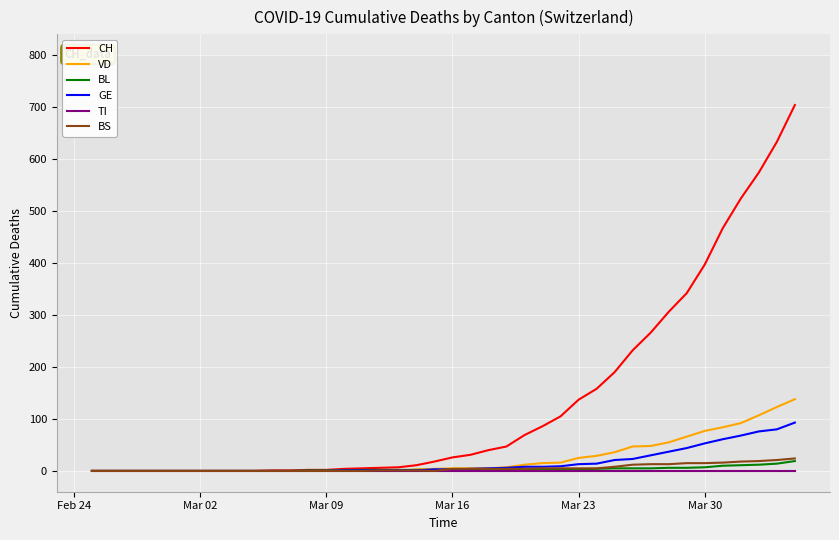

At how many categories does at least one series exceed 371?

6